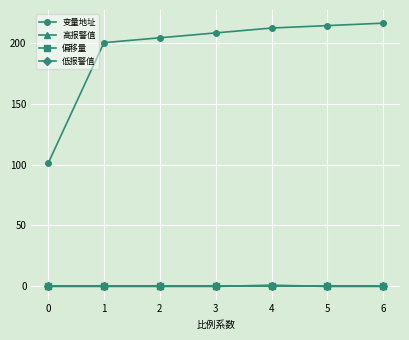

At how many categories does at least one series exceed 53?

7